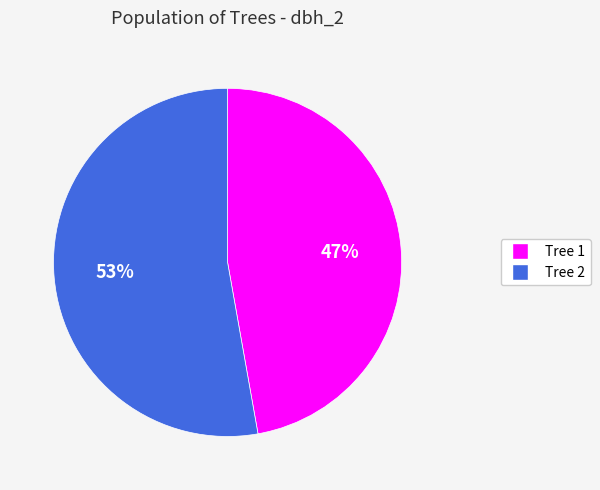

To the nearest percent, what is the difference between the largest and smallest slice percentages?

6%